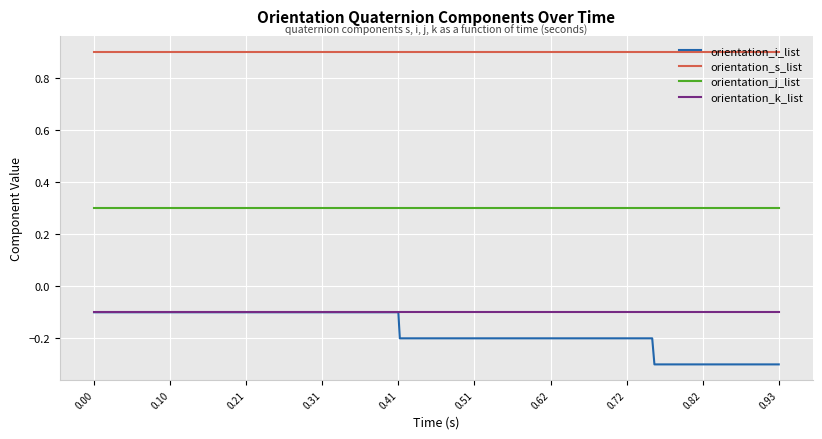

What is the greatest value displayed?

0.9